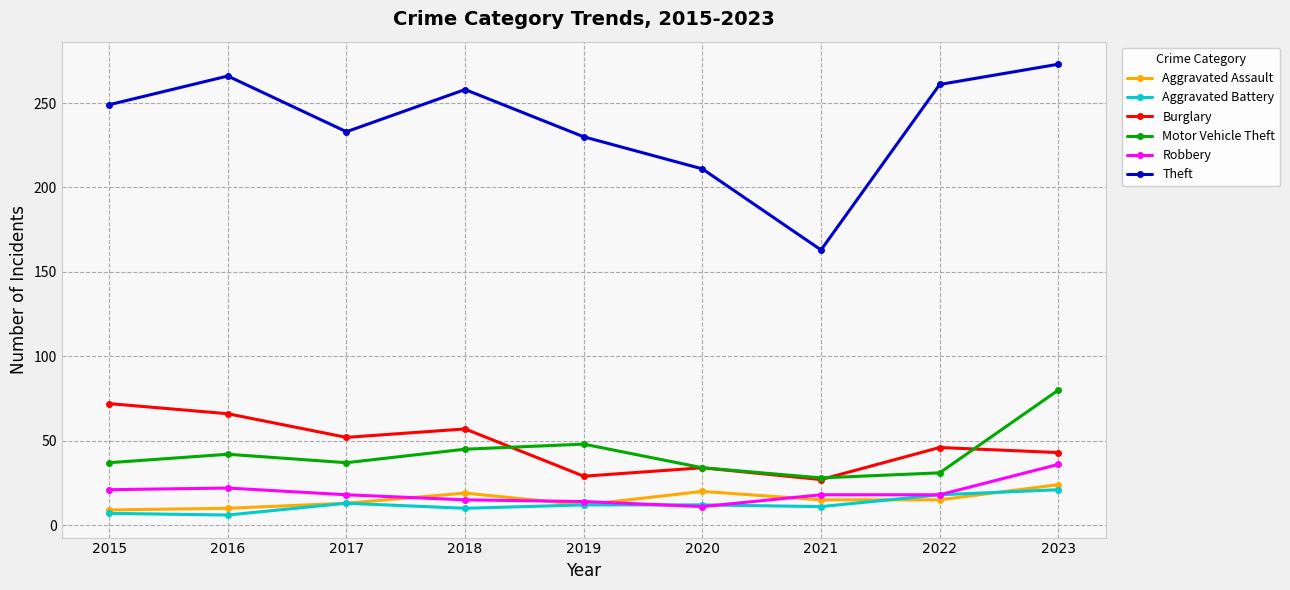

Which series has the largest total across all categories?

Theft